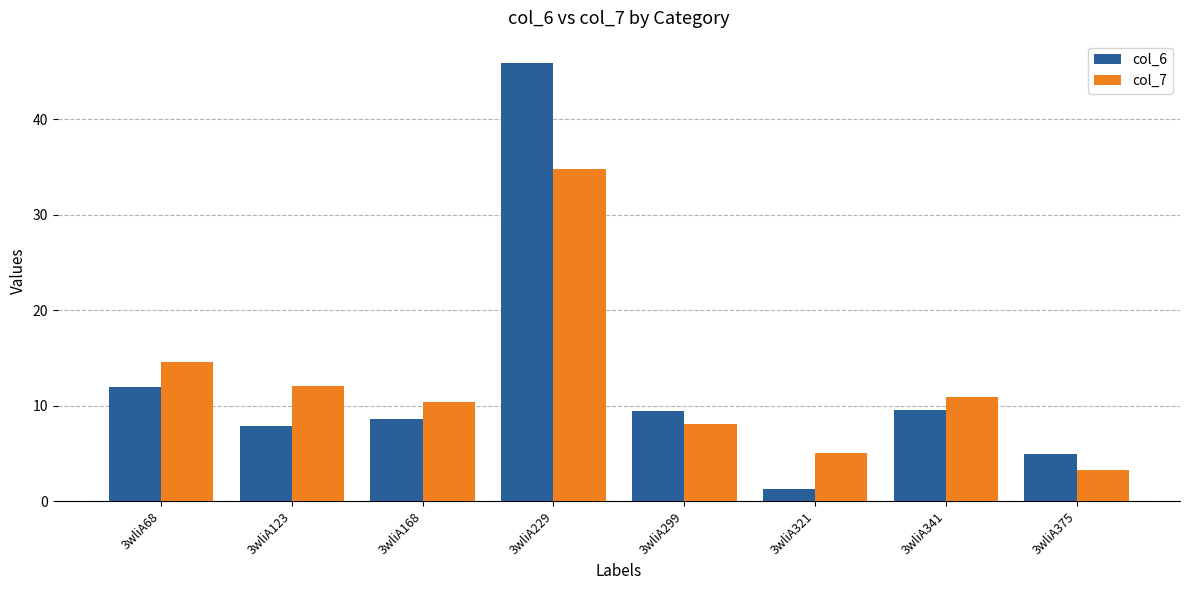

Which category has the highest value in the col_7 series?

3wliA229